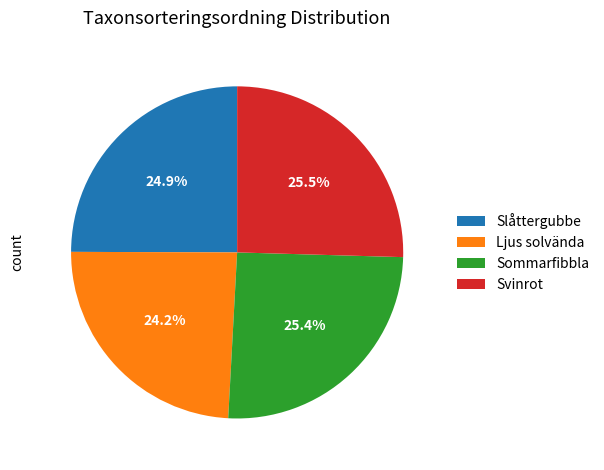

Which category has the smallest portion of the pie?

Ljus solvända